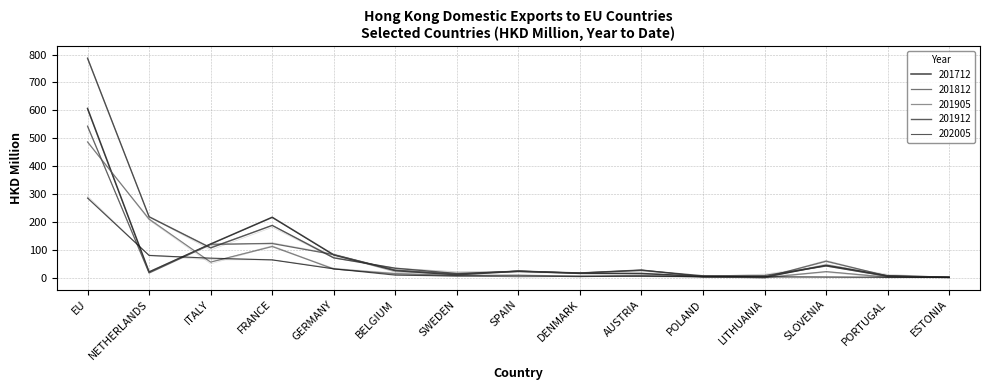

Between which two adjacent categories do 202005 and 201905 first intersect?

NETHERLANDS and ITALY